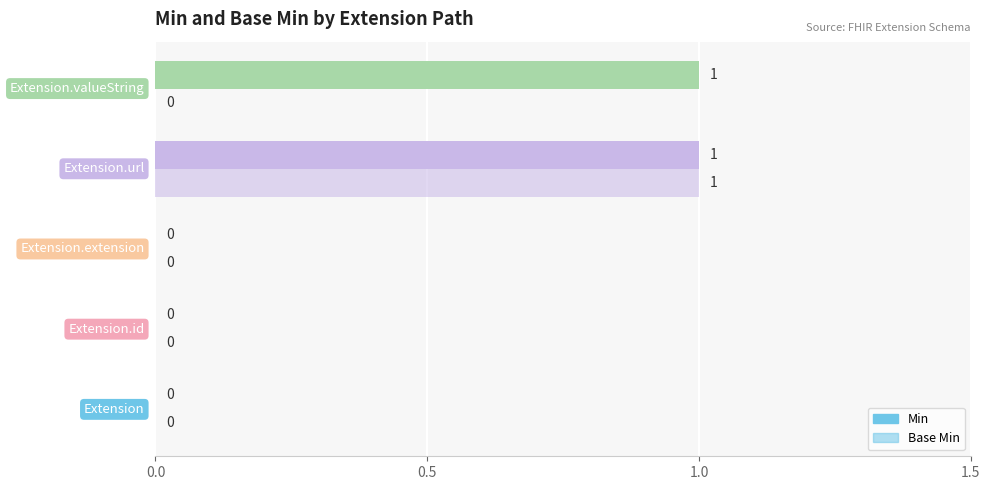

How many data points in Base Min are above 0?

1